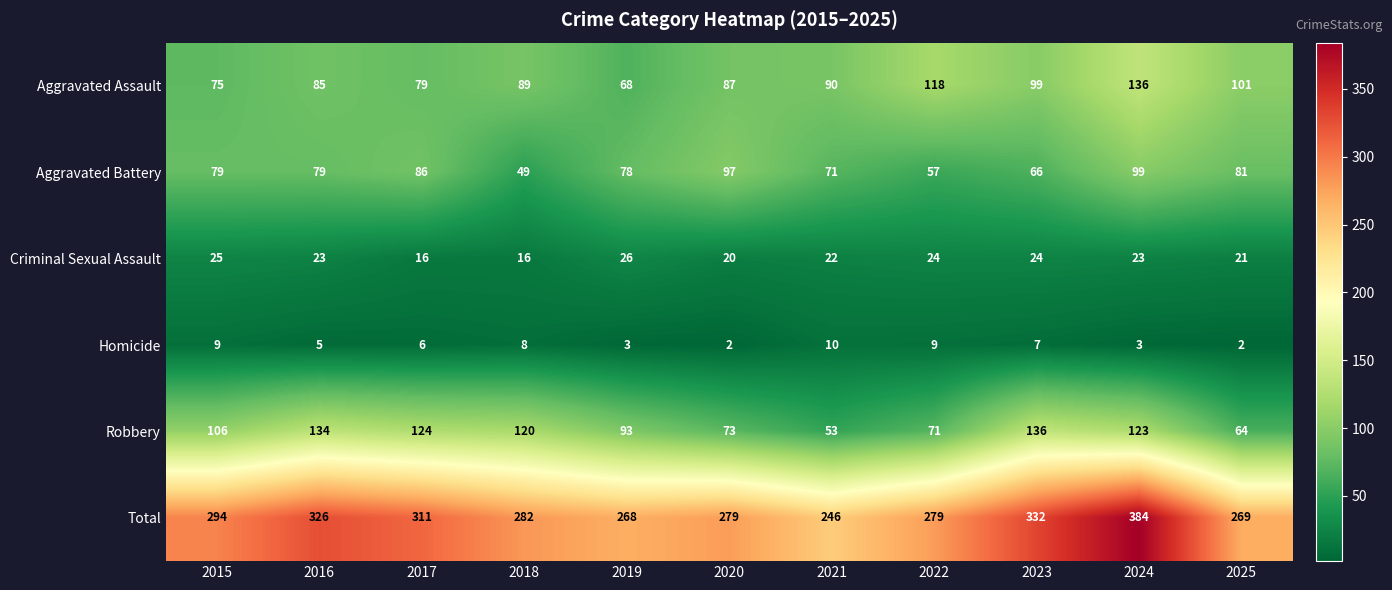

What is the difference between the maximum and minimum values in the Robbery series?

83